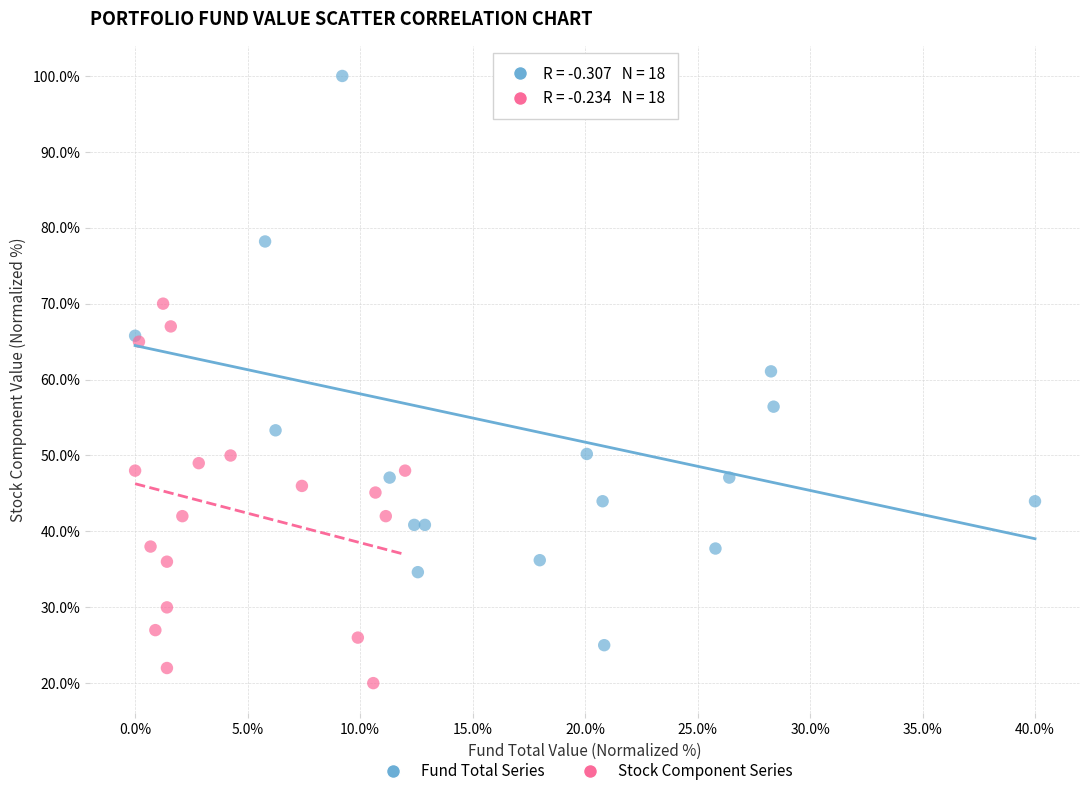

Which series has the largest Y range (max minus min)?

Fund Total Series